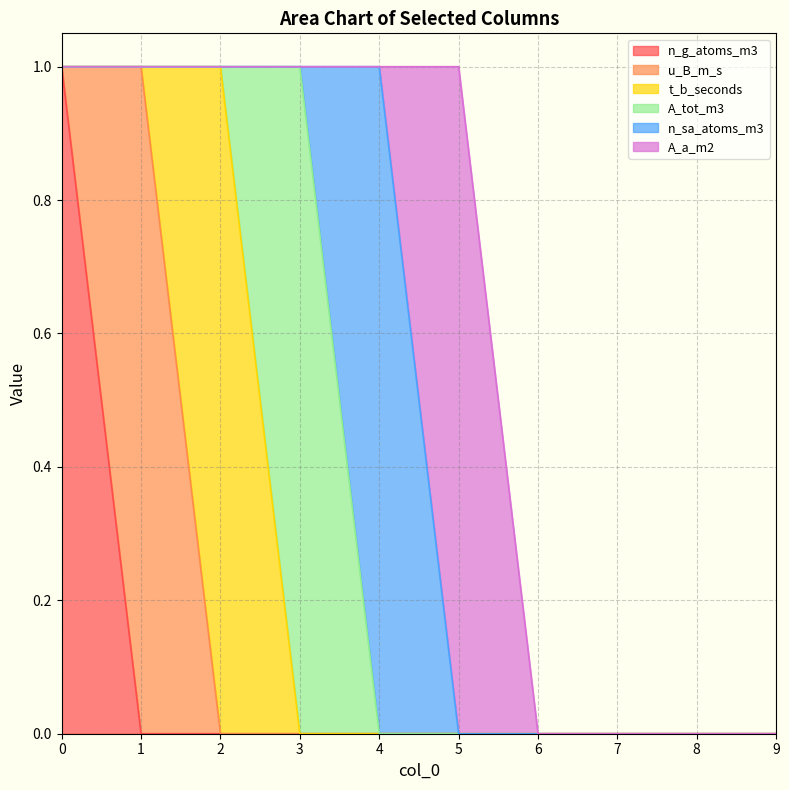

Which has a higher value, 4 or 3?

4